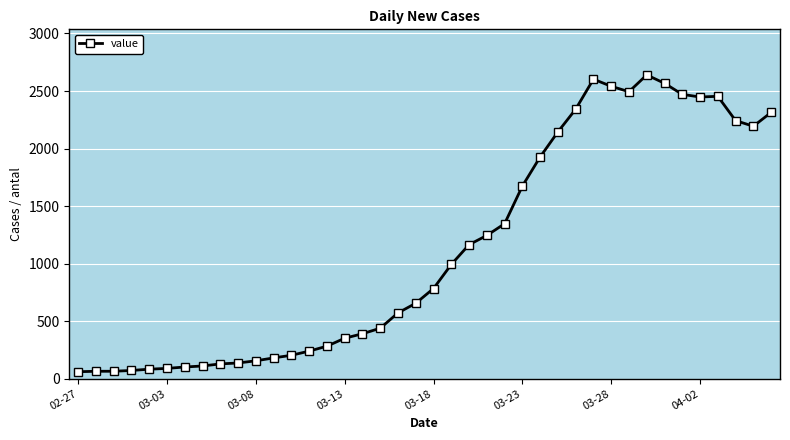

What is the smallest value displayed?

61